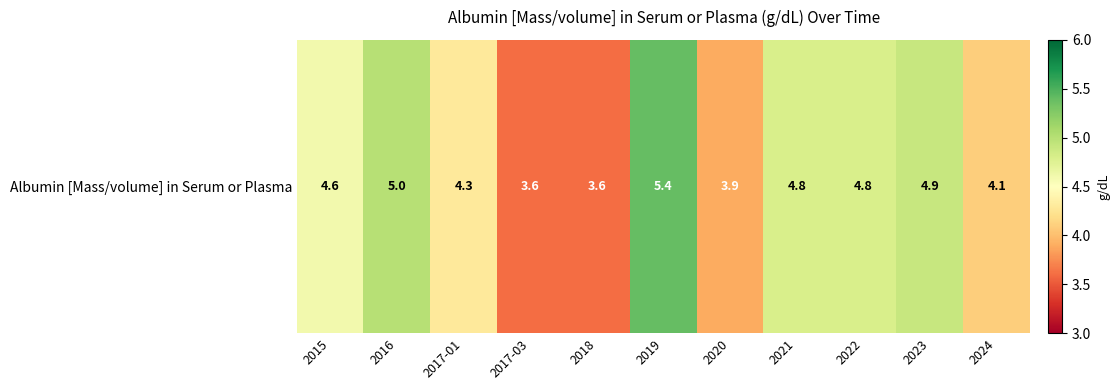

Is it true that the value at 2023 is 4.9?

True